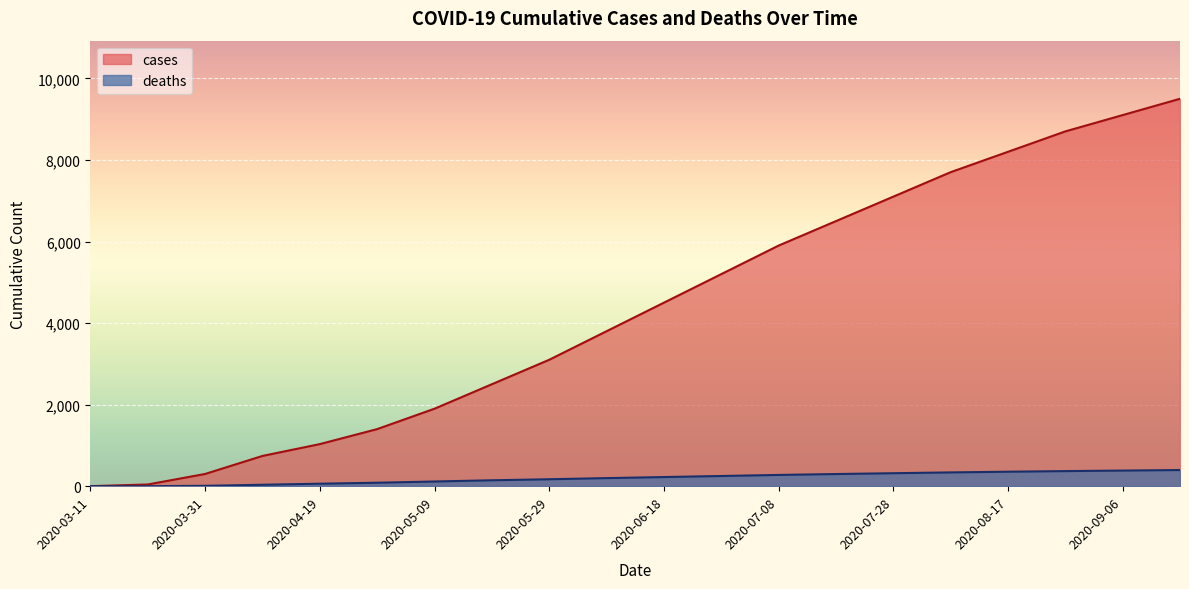

True or false: cases has a value of 4171 at 2020-05-29.

False